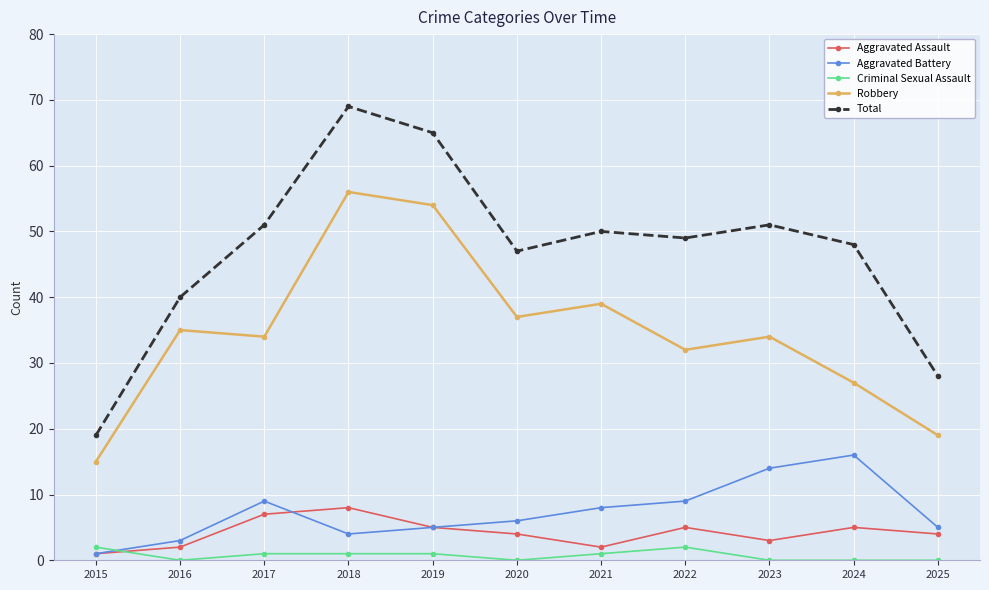

Reading left to right, transcribe all the data shown in this chart.

Aggravated Assault: 1	2	7	8	5	4	2	5	3	5	4
Aggravated Battery: 1	3	9	4	5	6	8	9	14	16	5
Criminal Sexual Assault: 2	0	1	1	1	0	1	2	0	0	0
Robbery: 15	35	34	56	54	37	39	32	34	27	19
Total: 19	40	51	69	65	47	50	49	51	48	28